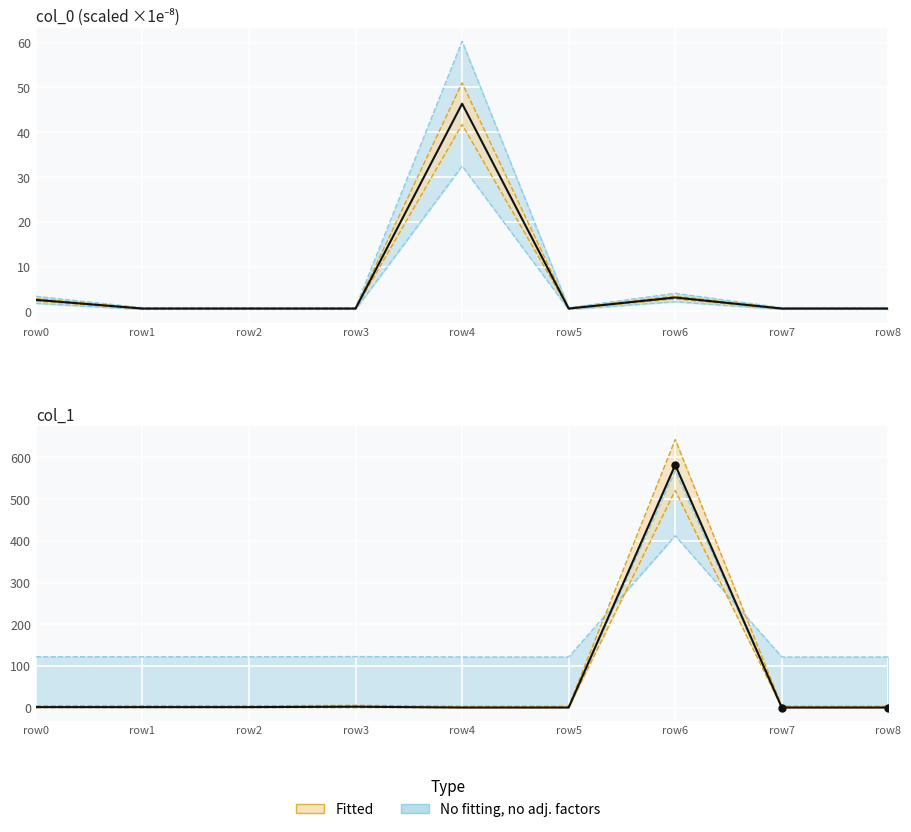

Is the value of col_1 at row7 greater than the value of col_0 (×1e8) at row6?

No